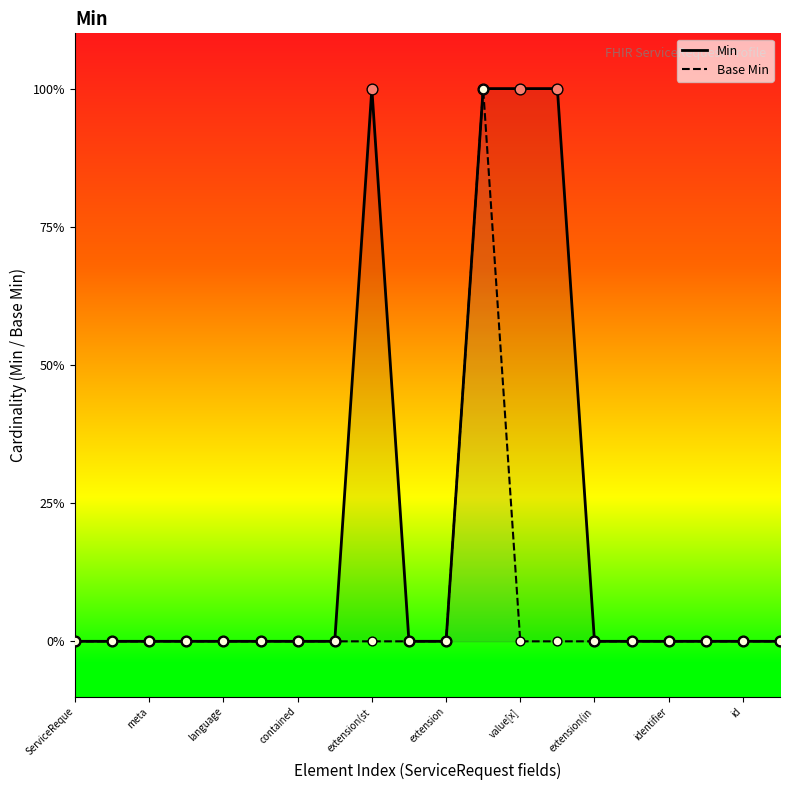

Is the value of Base Min at meta greater than the value of Min at id?

No